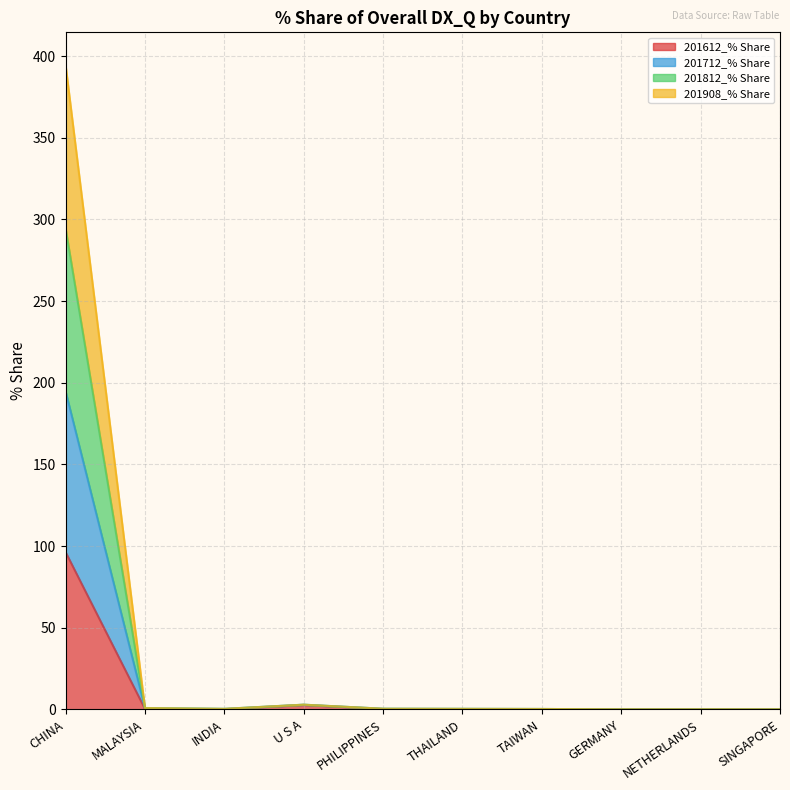

Is it true that 201908_% Share equals 0.4 at PHILIPPINES?

True